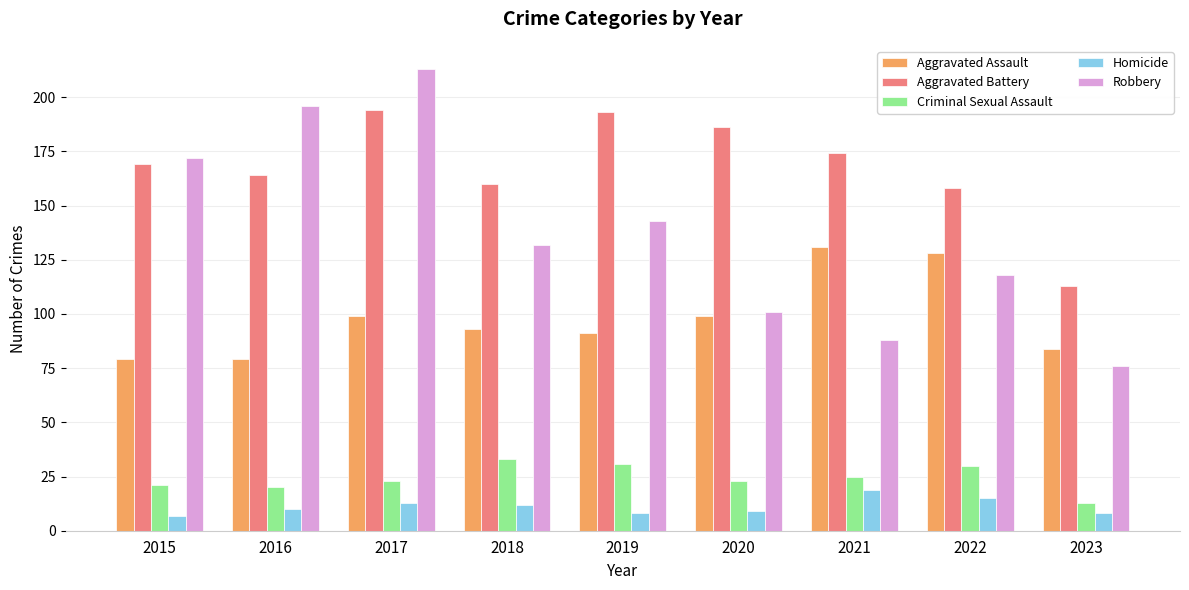

How many values in the Aggravated Battery series are below 169?

4